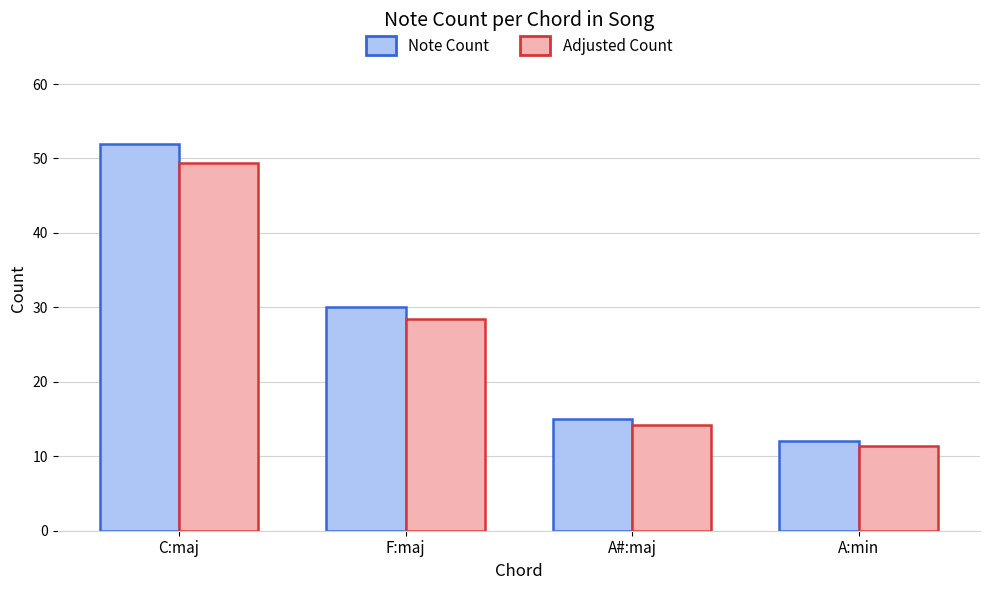

The value of Note Count at A#:maj is 20.8. True or false?

False